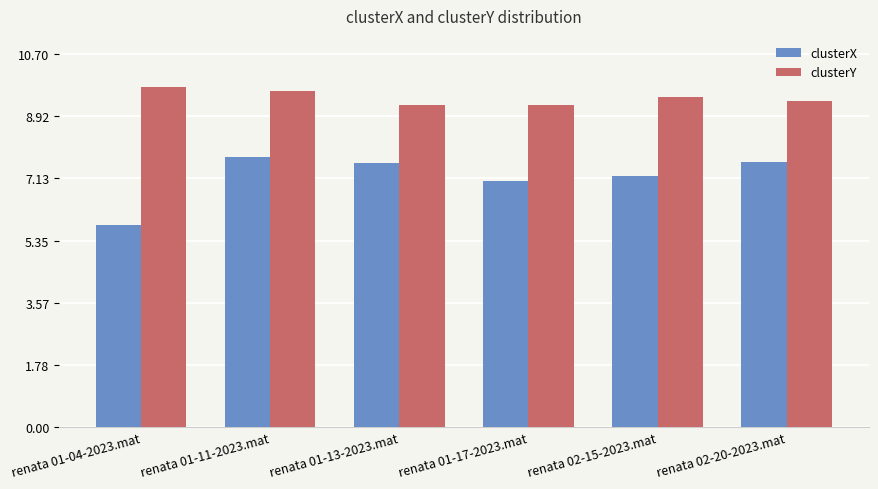

What is the total value across all series at renata 02-20-2023.mat?

17.0